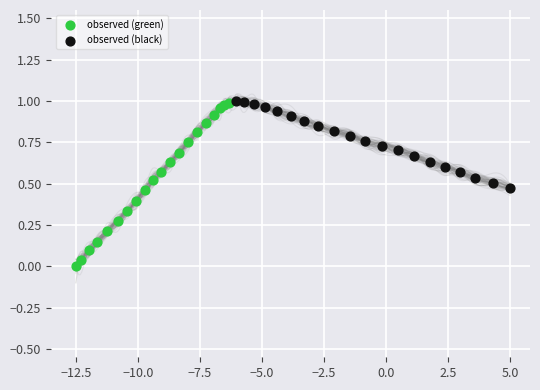

Which series has the largest Y range (max minus min)?

observed (green)